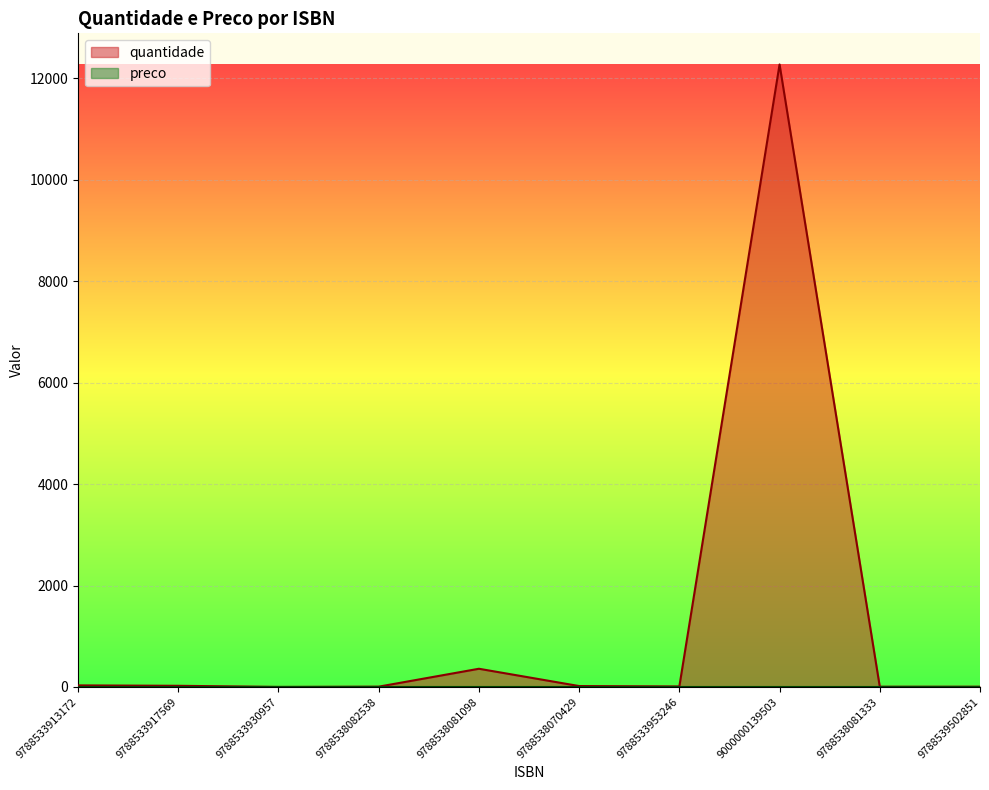

What is the difference between the maximum and minimum values?

12277